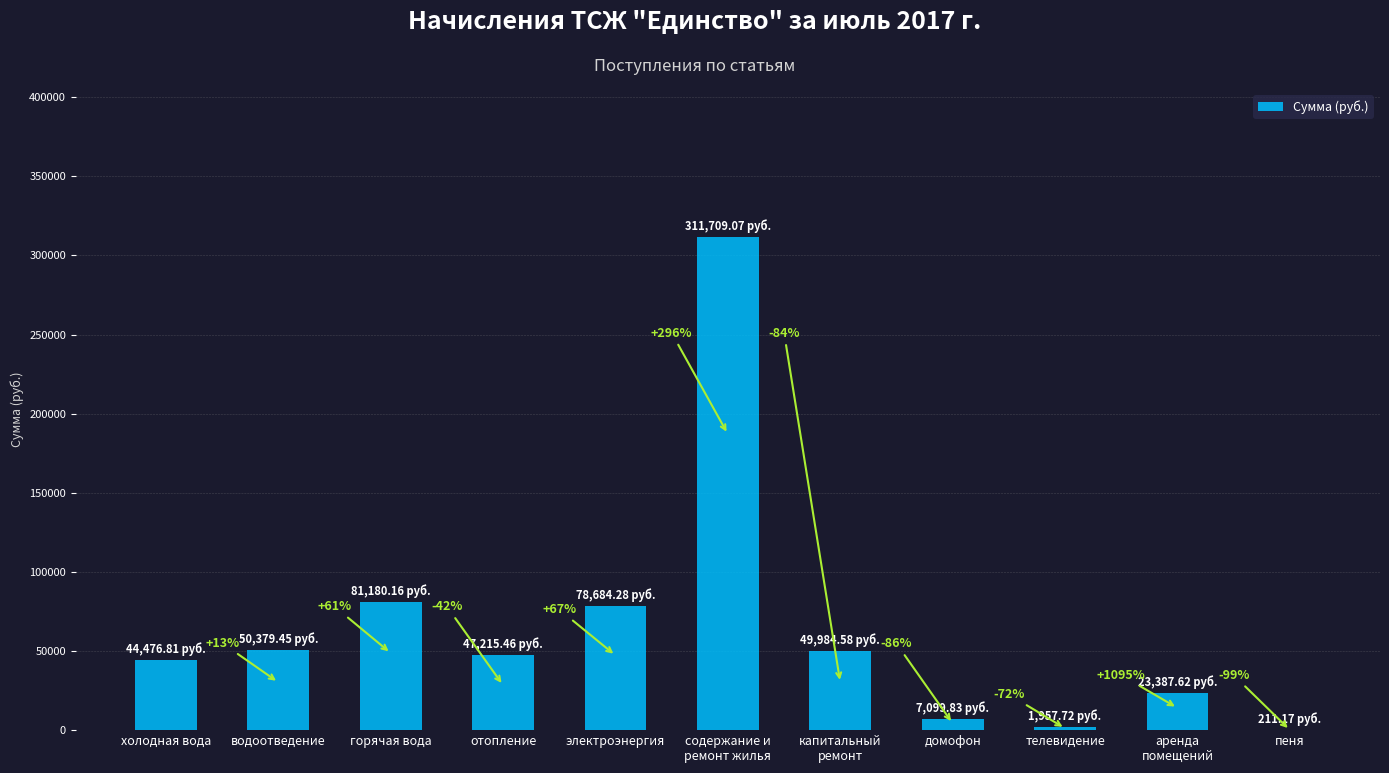

At which label does the data first exceed 47215?

водоотведение